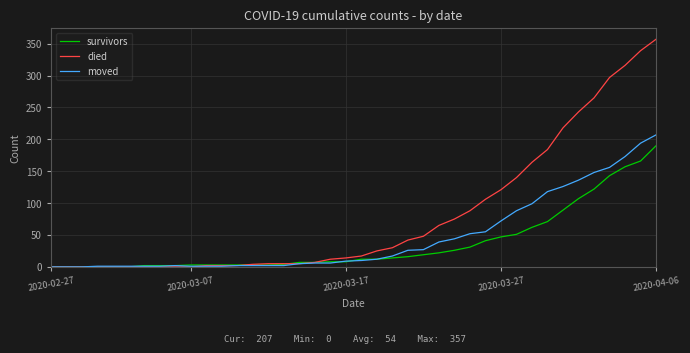

What is the greatest value displayed?

357